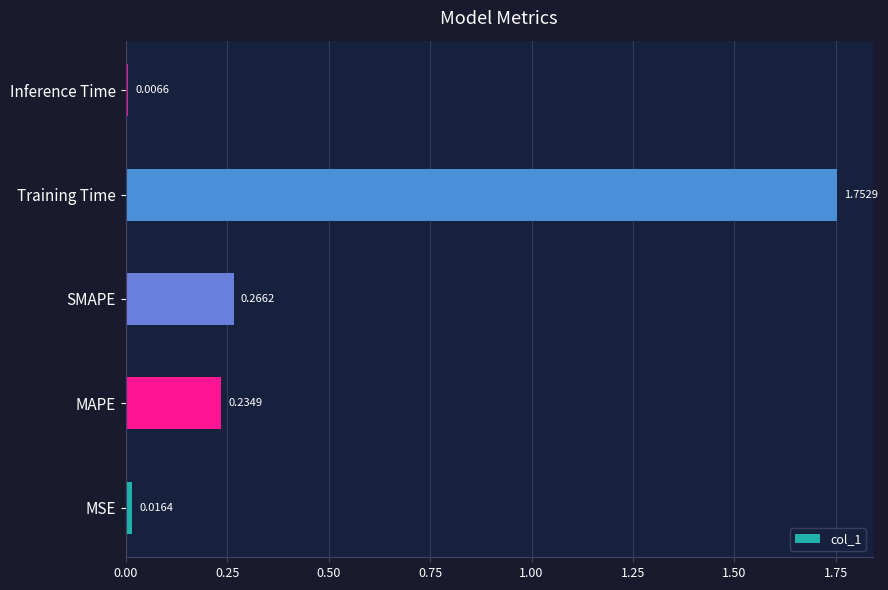

What is the average value?

0.5